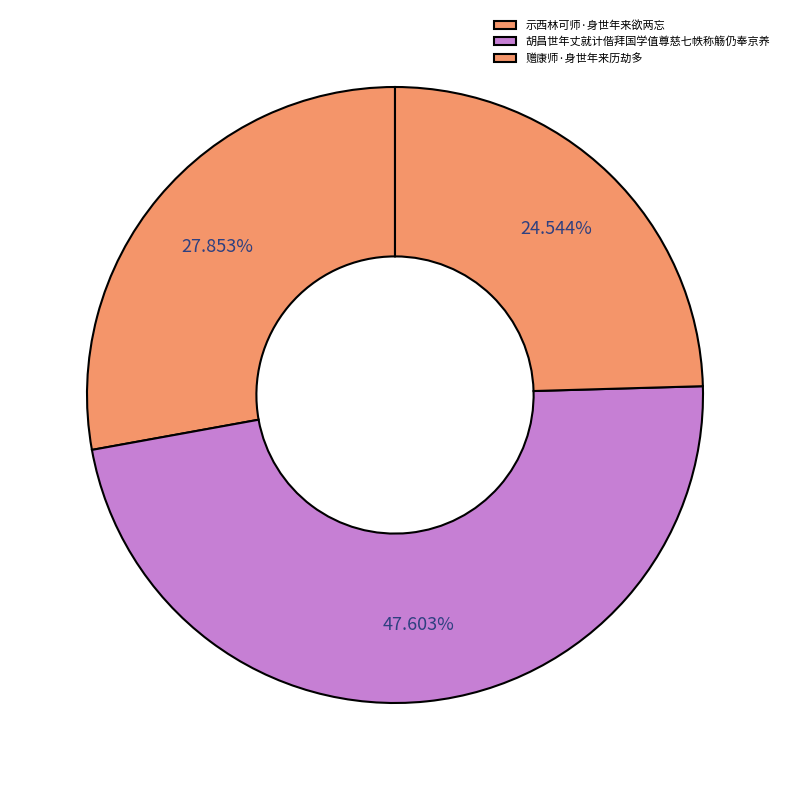

True or false: 胡昌世年丈就计偕拜国学值尊慈七帙称觞仍奉京养 accounts for 48% of the total.

True